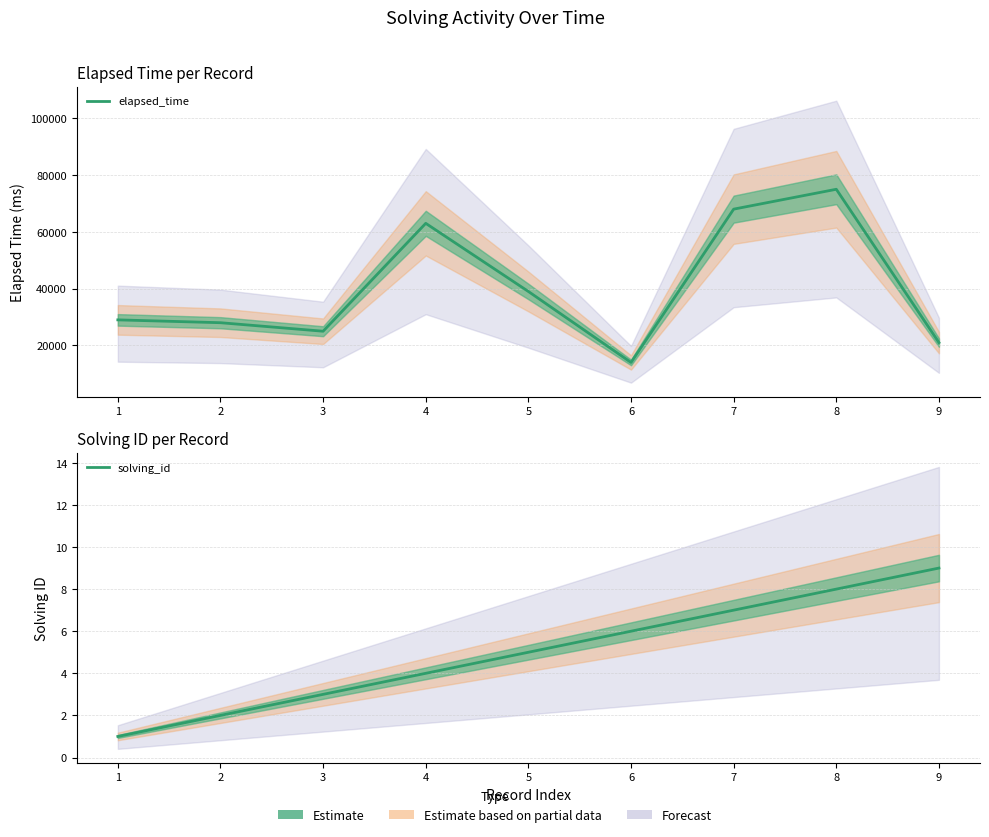

What is the total value across all series at 8?

75008